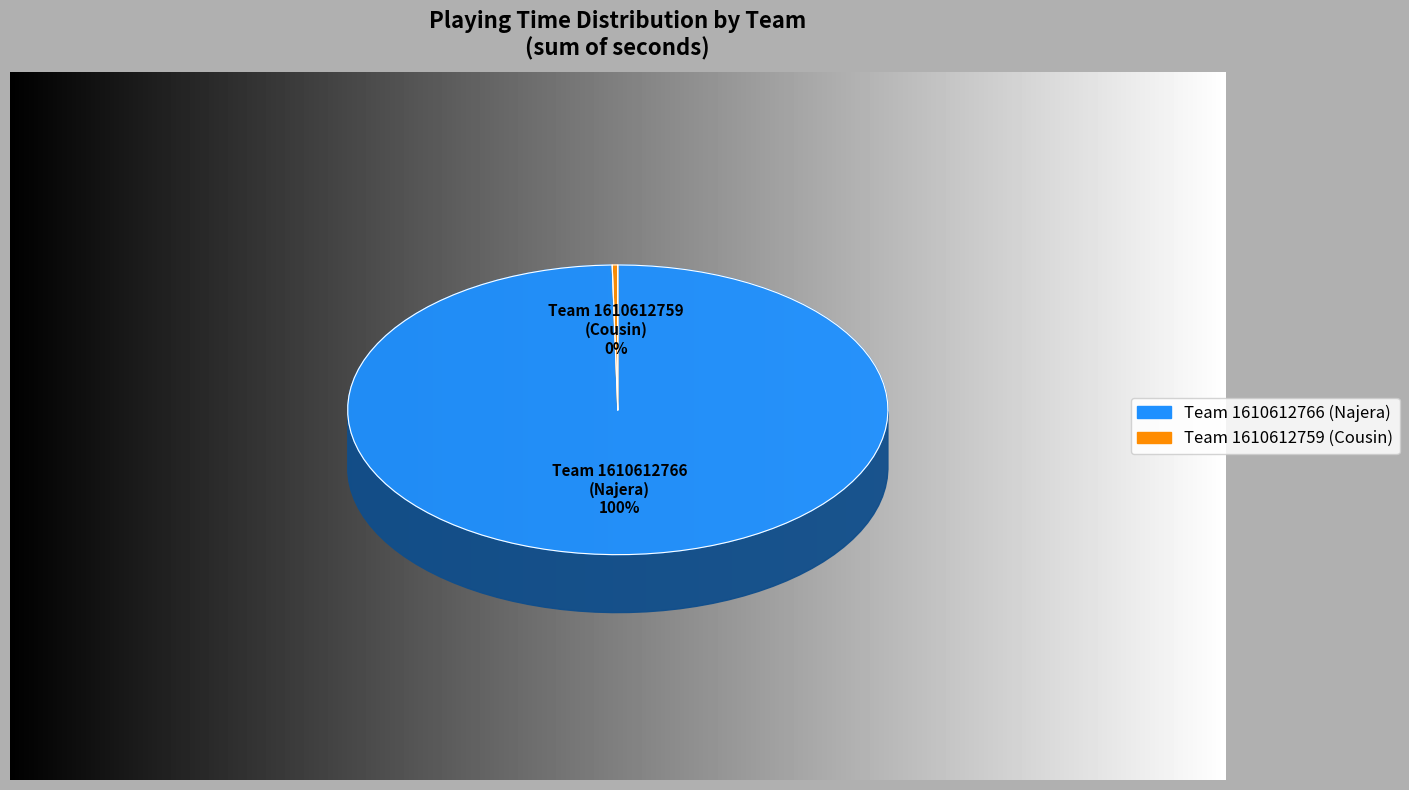

How much of the chart is everything except Team 1610612766 (Eduardo Najera)?

0.3%